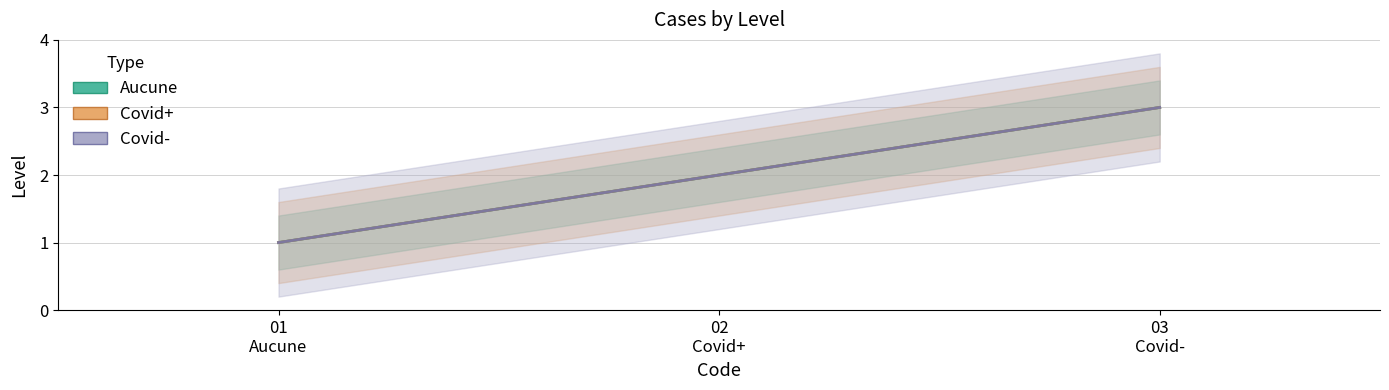

At which category is the sum across all series the highest?

03
Covid-